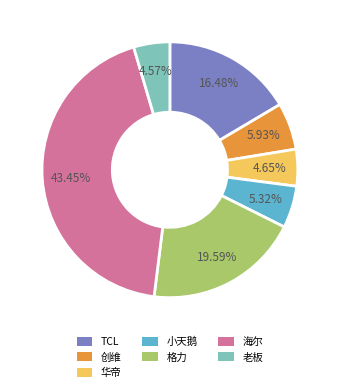

Is the sum of TCL and 创维 greater than half?

No